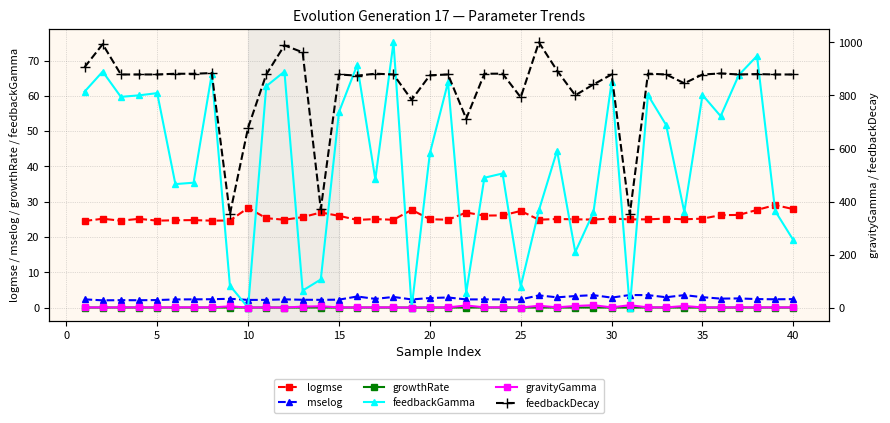

True or false: logmse and growthRate cross at least once.

False